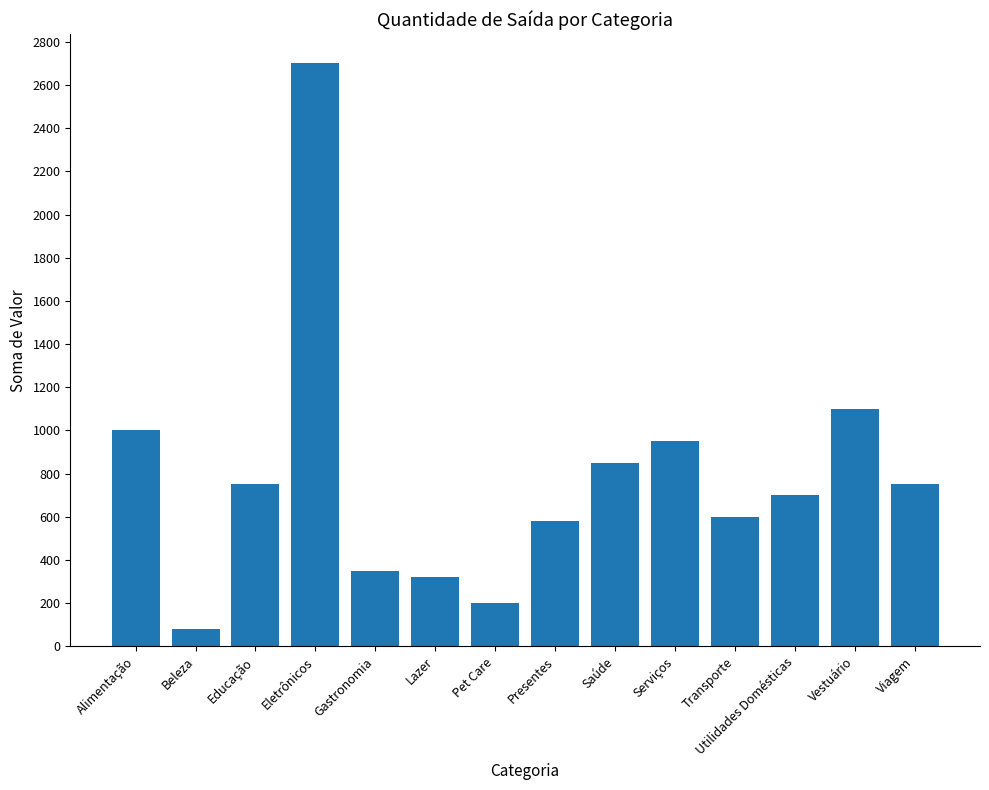

What position from the left is Gastronomia?

5